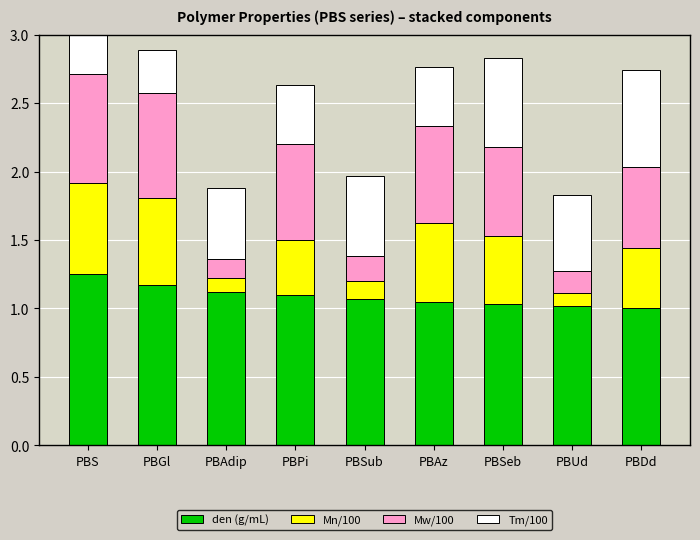

What is the minimum value for Tm/100?

0.3